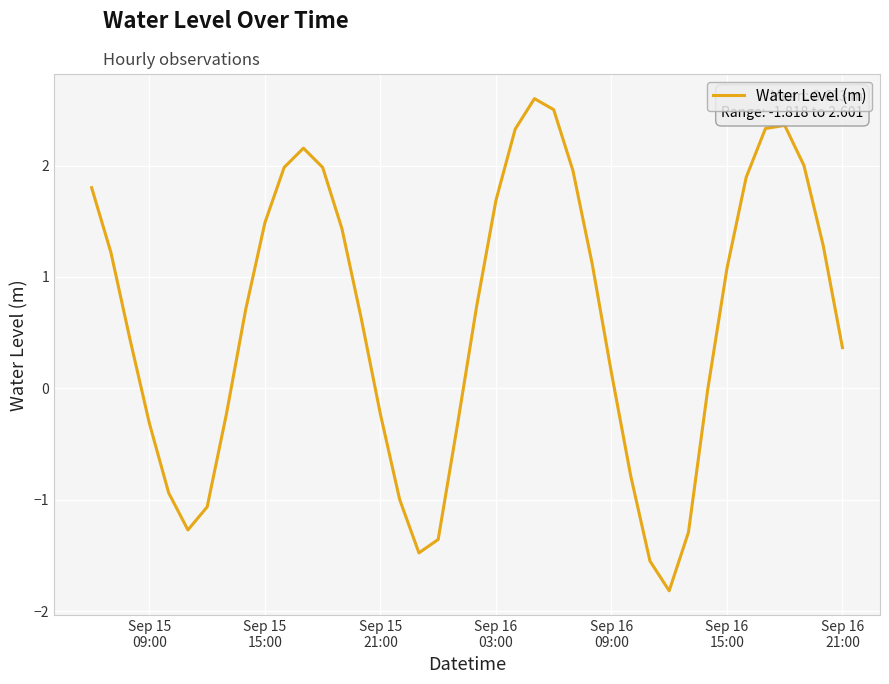

What is the minimum value shown in the chart?

-1.8